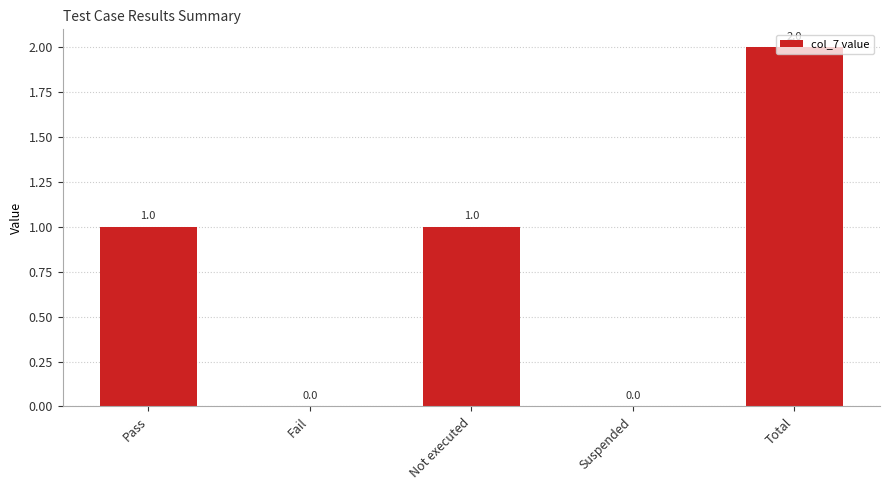

Count the values in the range 0 to 1.

4